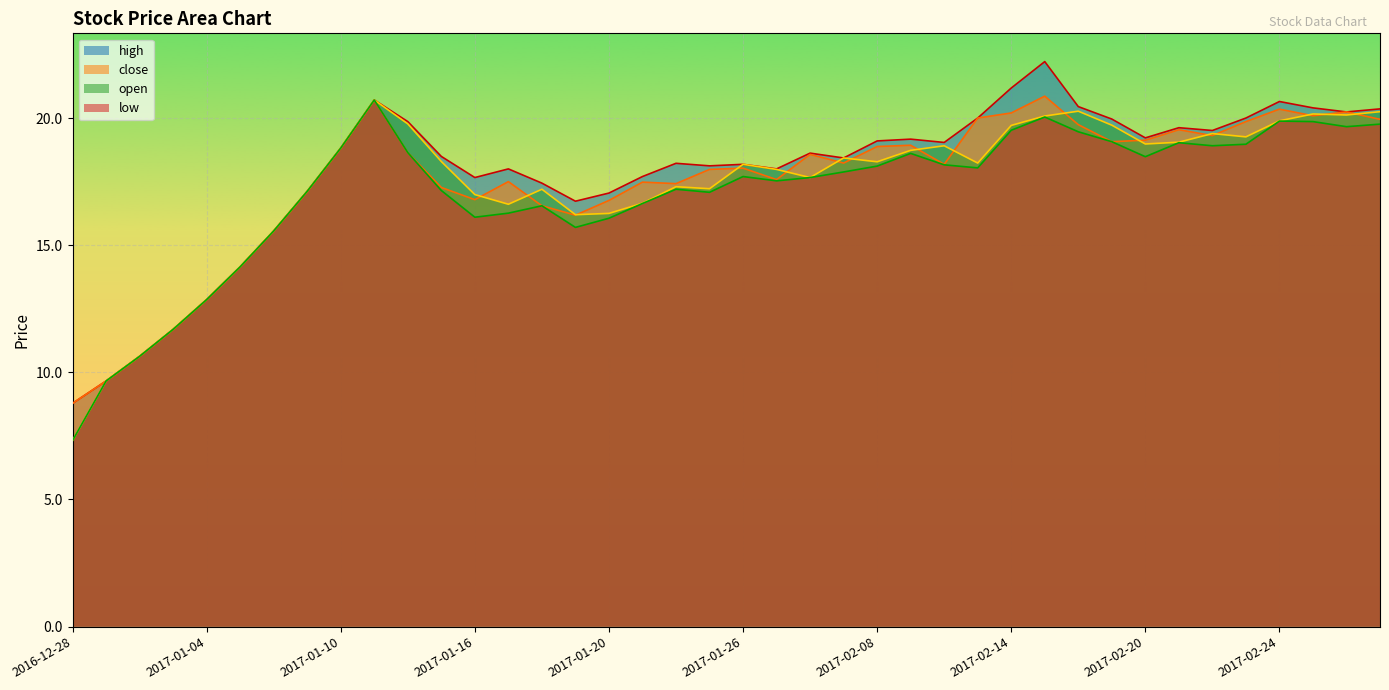

What position from the right is 2017-02-03?

19